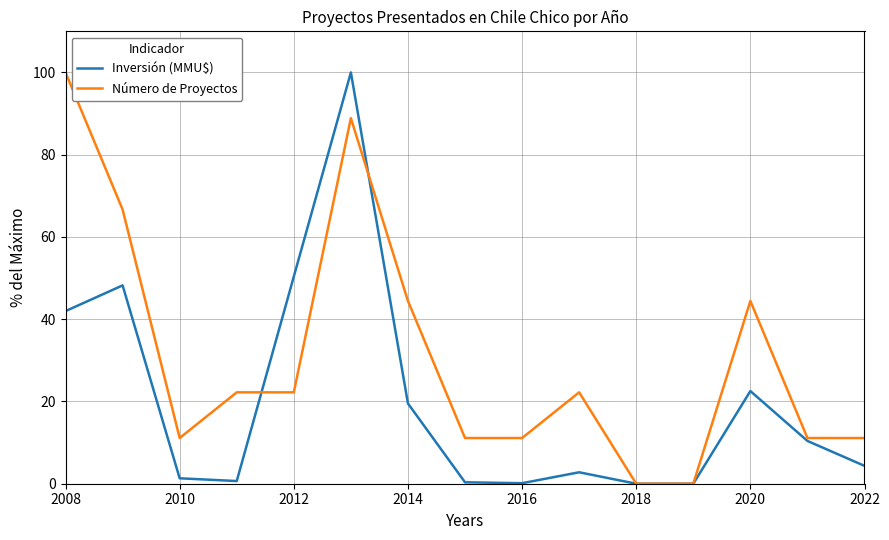

Which series has the largest total across all categories?

Número de Proyectos